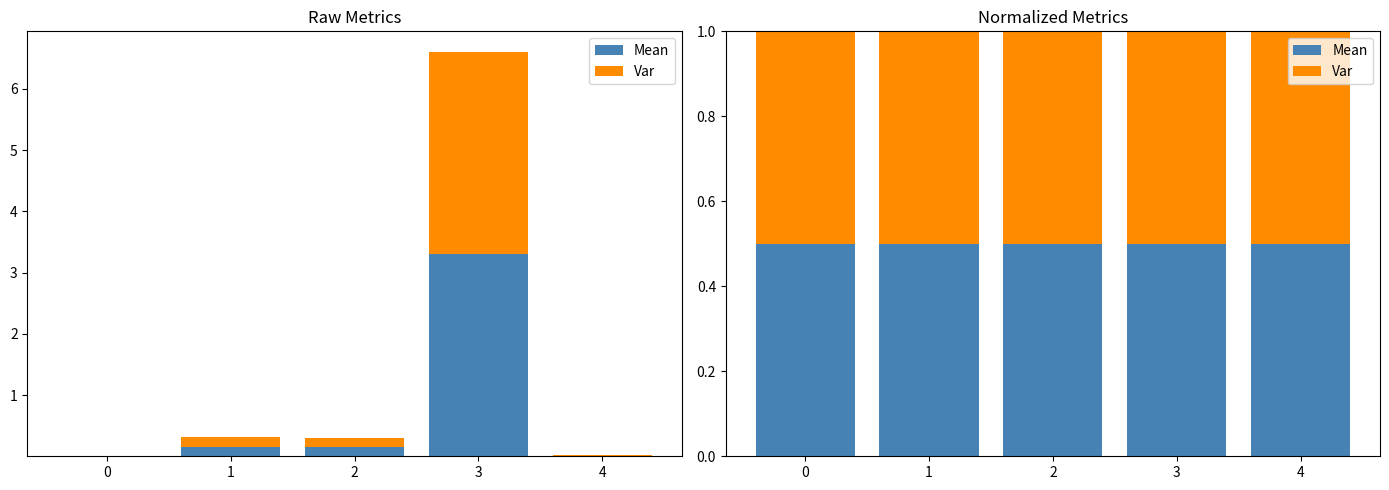

At how many categories does at least one series exceed 2?

1